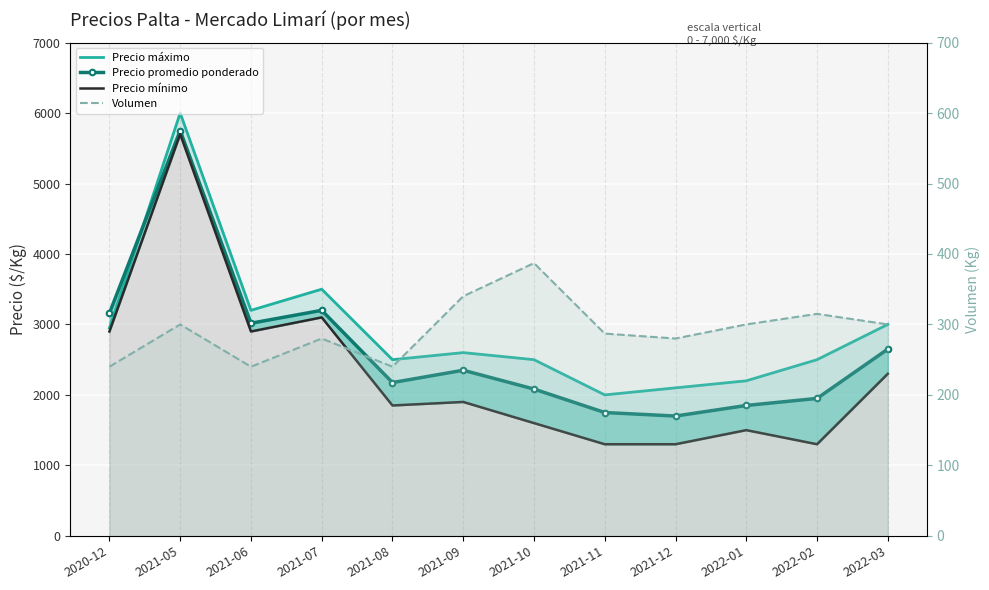

Between 2021-07 and 2021-08, which series saw the biggest shift?

Precio mínimo